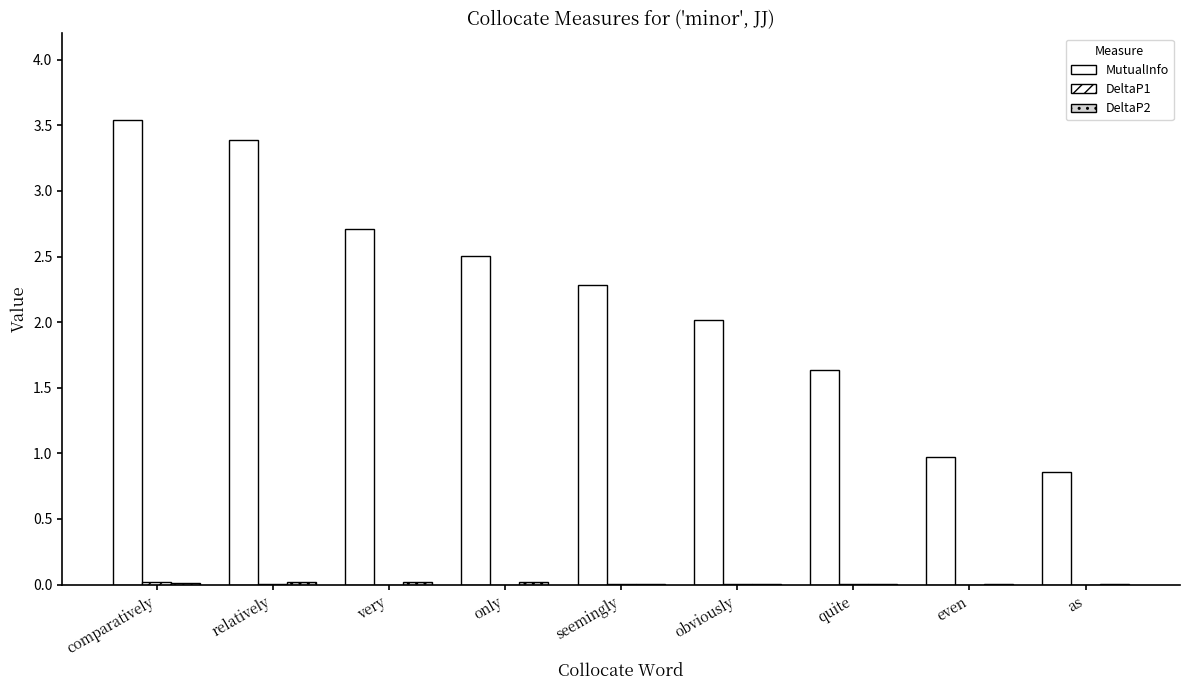

Between relatively and very, which series saw the biggest shift?

MutualInfo